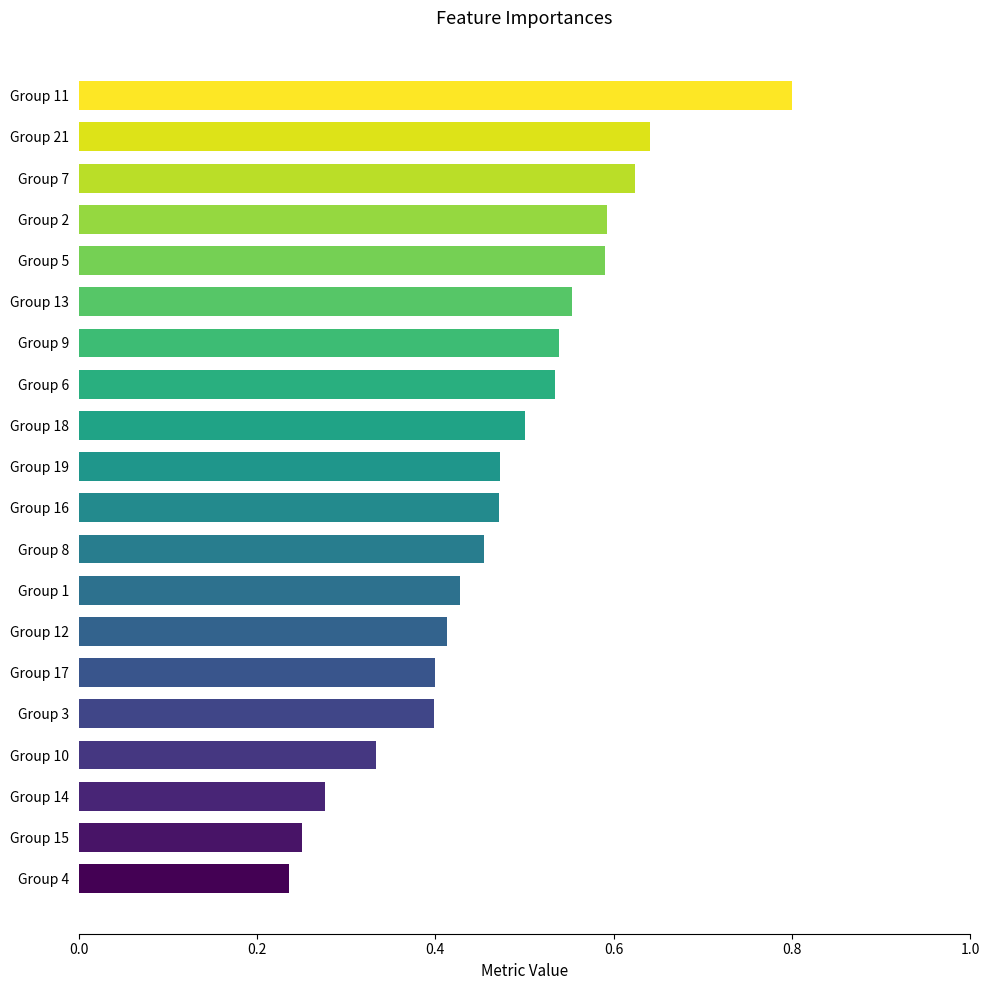

True or false: the data shows 0.1 at Group 3.

False